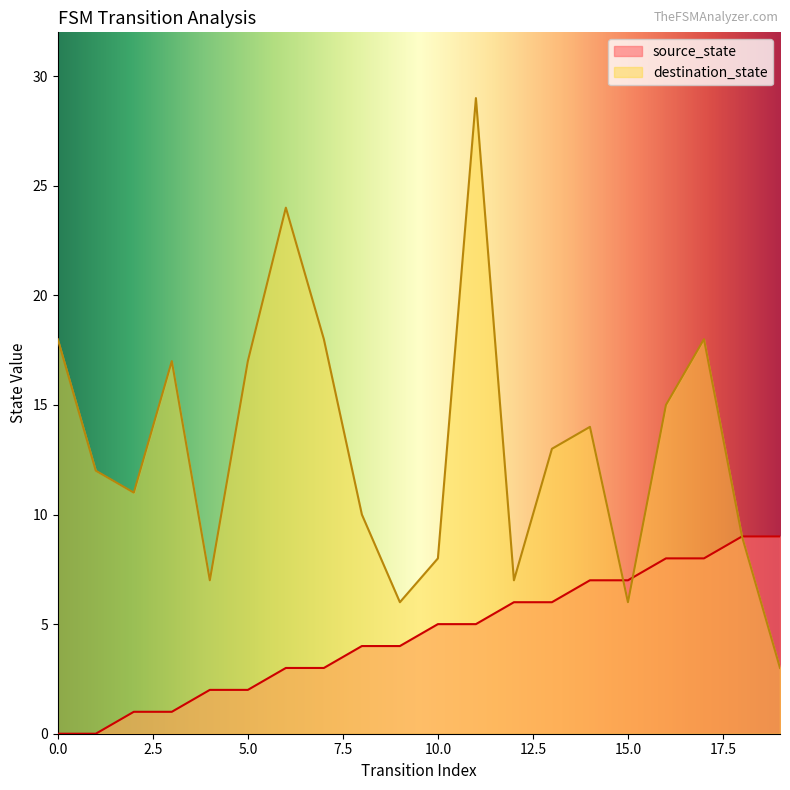

Rank the series by their average value, from lowest to highest.

source_state, destination_state